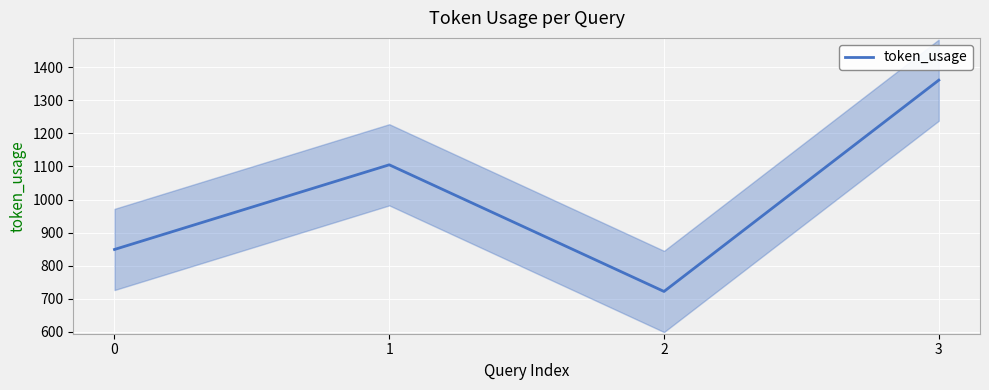

Reading left to right, extract all data points from this chart.

0=849	1=1105	2=722	3=1361